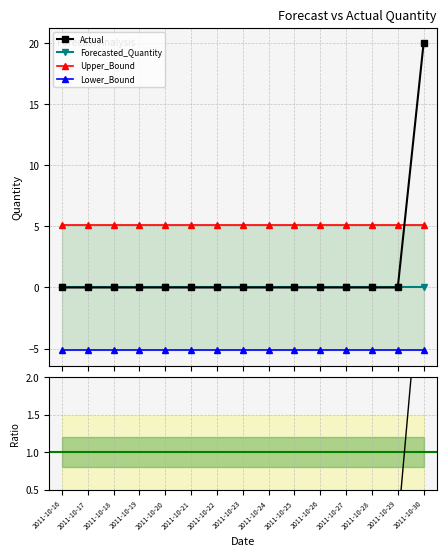

Between 2011-10-28 and 2011-10-22, which is larger?

2011-10-28